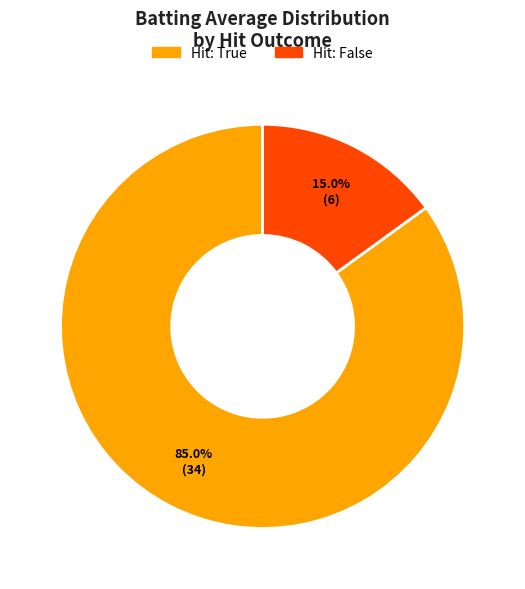

How many segments does this pie chart have?

2